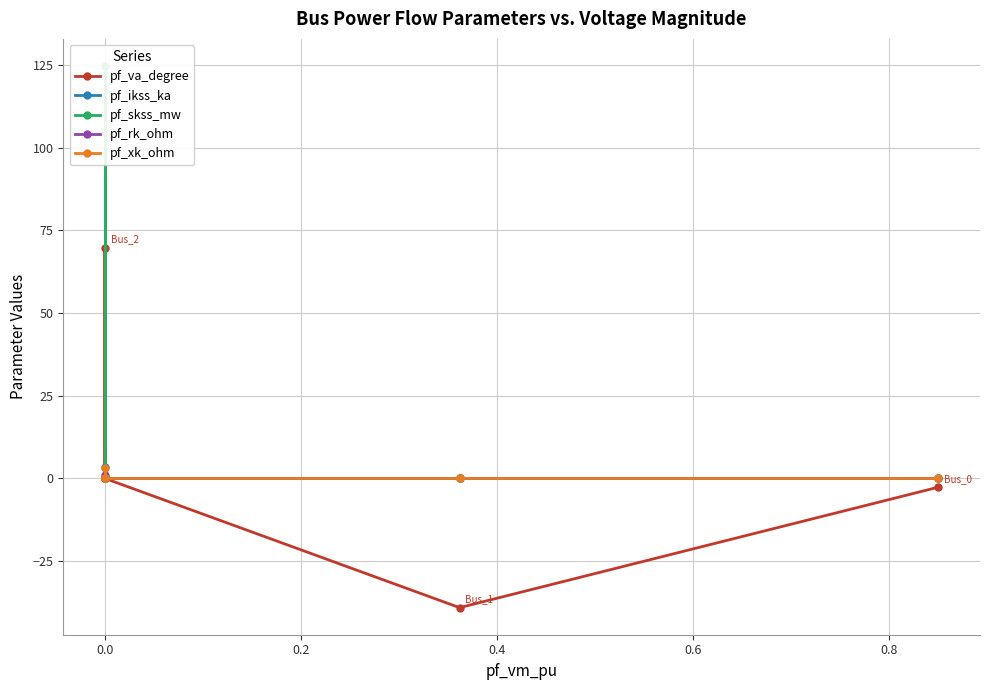

How many data points in pf_rk_ohm are above 0?

1